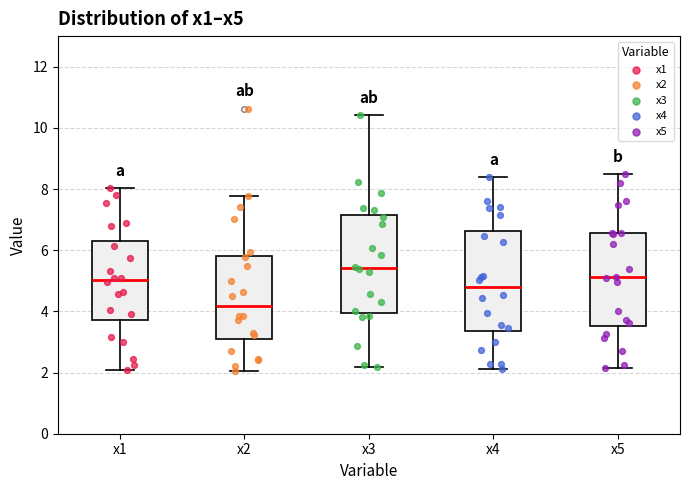

Reading left to right, read every box against the y-axis: the position of its median line, the range the box covers, and the ends of its whiskers. The values are not printed on the chart, so give them approximately, as read against the axis.

x1: median 5.0, box 3.8 to 6.4, whiskers 2.0 to 8.0
x2: median 4.2, box 3.2 to 5.8, whiskers 2.0 to 7.8
x3: median 5.4, box 4.0 to 7.2, whiskers 2.2 to 10.4
x4: median 4.8, box 3.4 to 6.6, whiskers 2.2 to 8.4
x5: median 5.2, box 3.6 to 6.6, whiskers 2.2 to 8.4